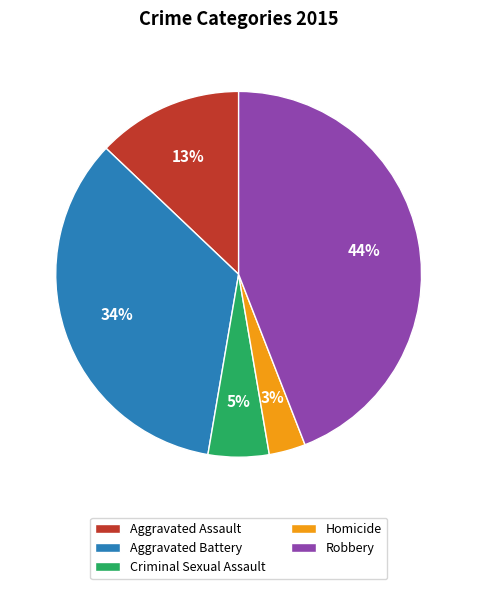

Rank the categories by value from highest to lowest.

Robbery, Aggravated Battery, Aggravated Assault, Criminal Sexual Assault, Homicide